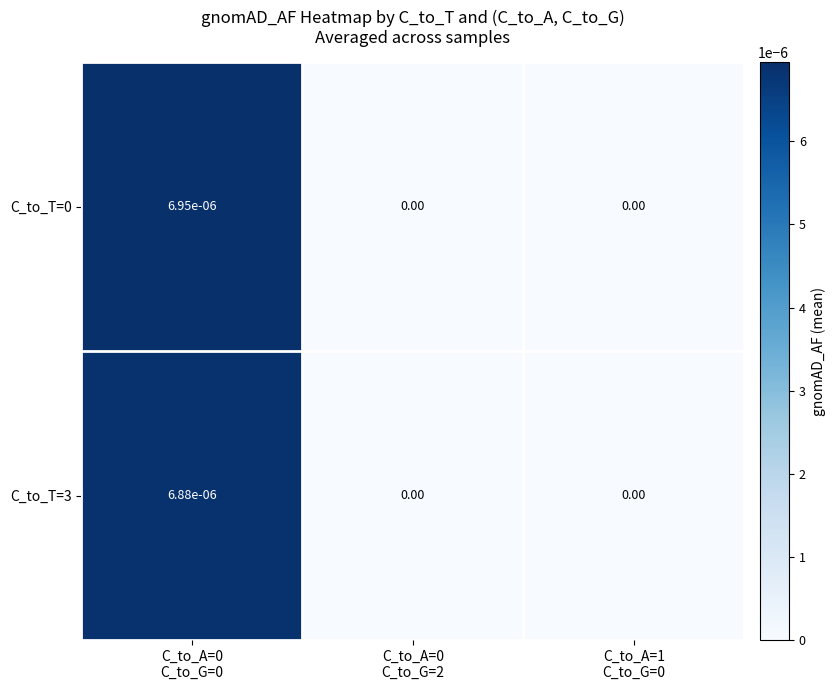

List the series in order of their peak value, highest first.

C_to_T=0, C_to_T=3